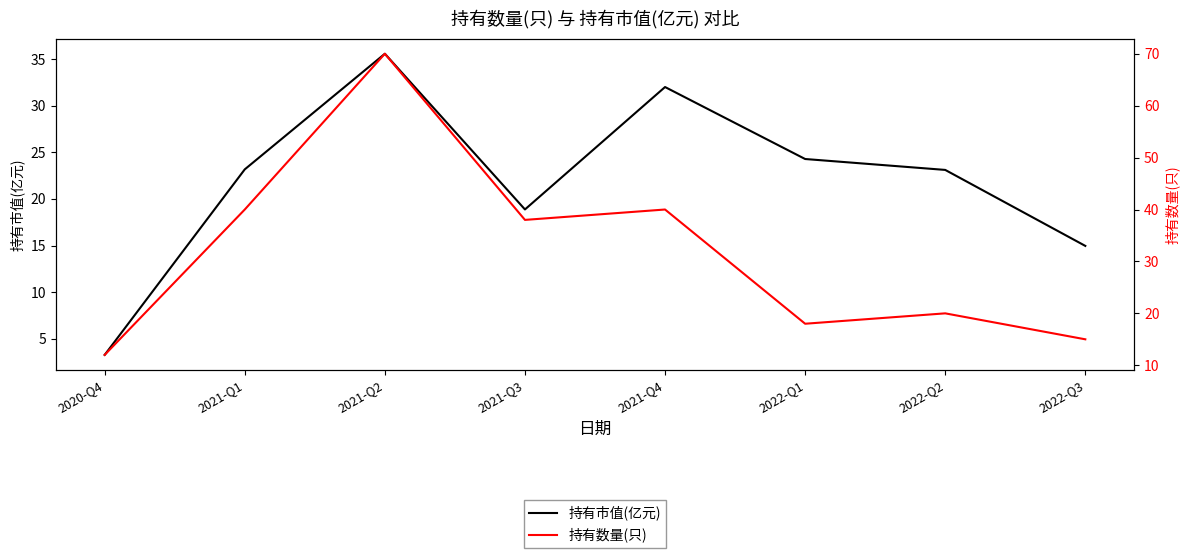

Reading left to right, extract all data points from this chart.

持有市值(亿元): 2020-Q4=3.3	2021-Q1=23.2	2021-Q2=35.6	2021-Q3=18.9	2021-Q4=32.0	2022-Q1=24.3	2022-Q2=23.1	2022-Q3=15.0
持有数量(只): 2020-Q4=12.0	2021-Q1=40.0	2021-Q2=70.0	2021-Q3=38.0	2021-Q4=40.0	2022-Q1=18.0	2022-Q2=20.0	2022-Q3=15.0